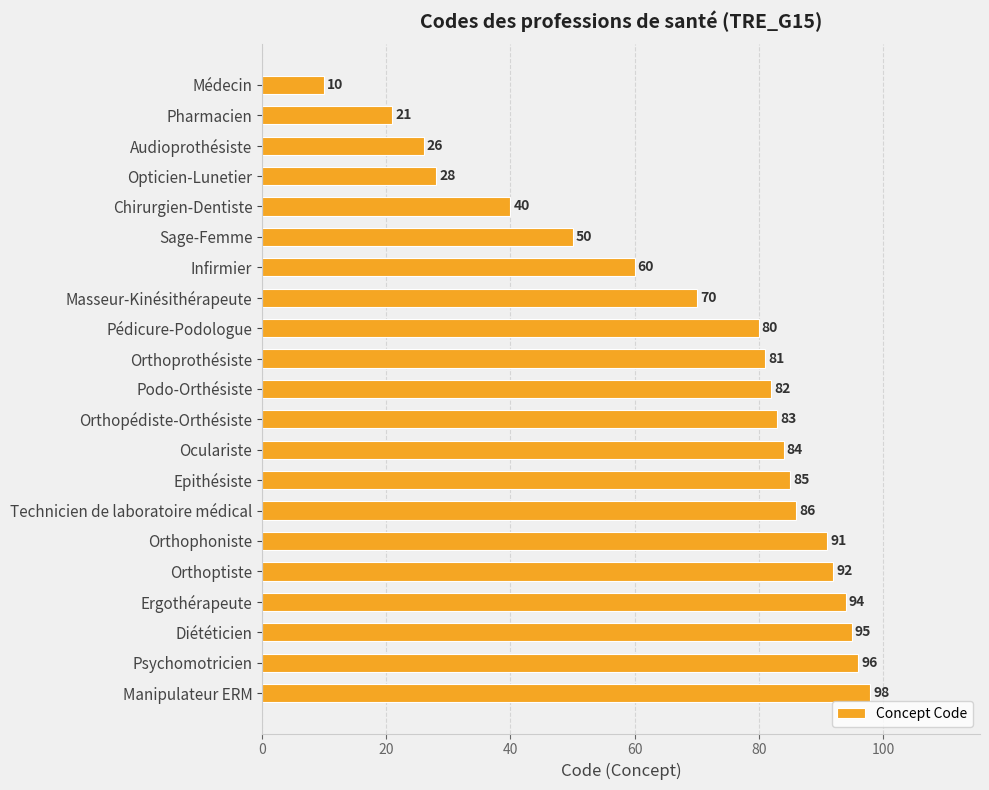

What is the difference between the maximum and minimum values?

88